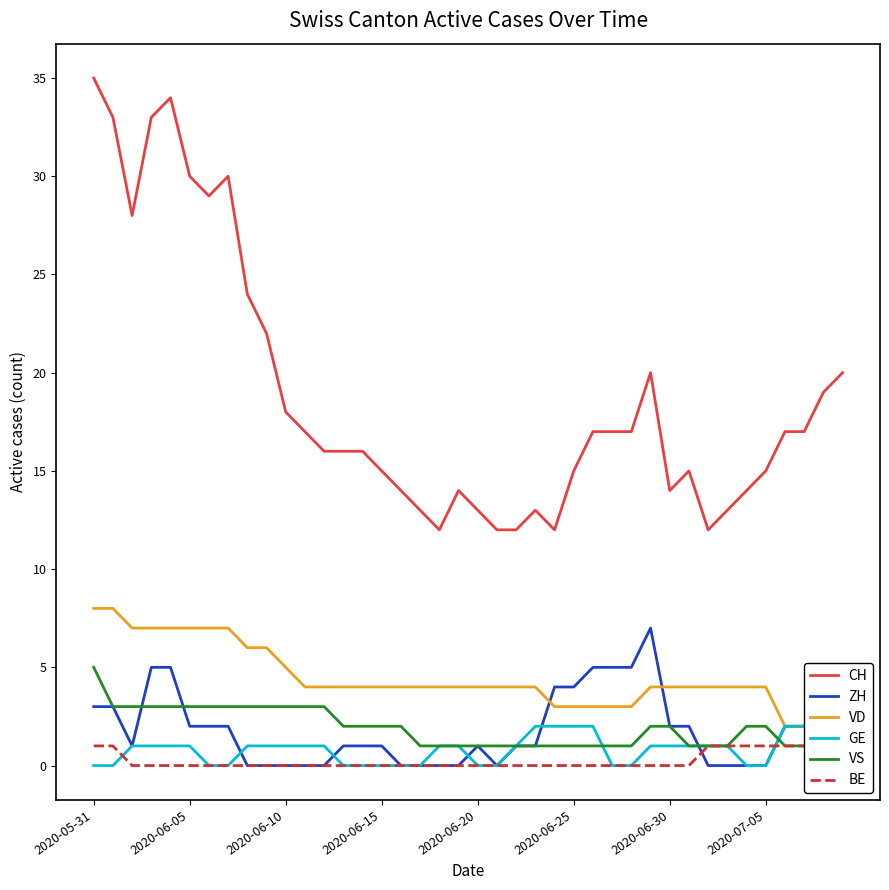

Is it true that CH equals 8 at 2020-06-20?

False